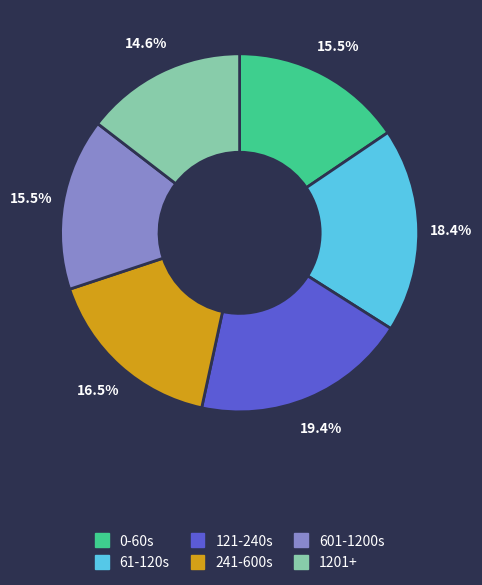

Do 0-60s and 61-120s together represent more than half of the pie?

No